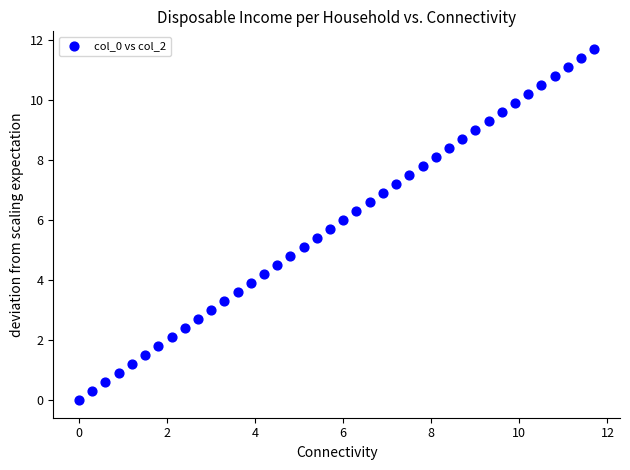

What is the range of Y values (max minus min)?

11.7